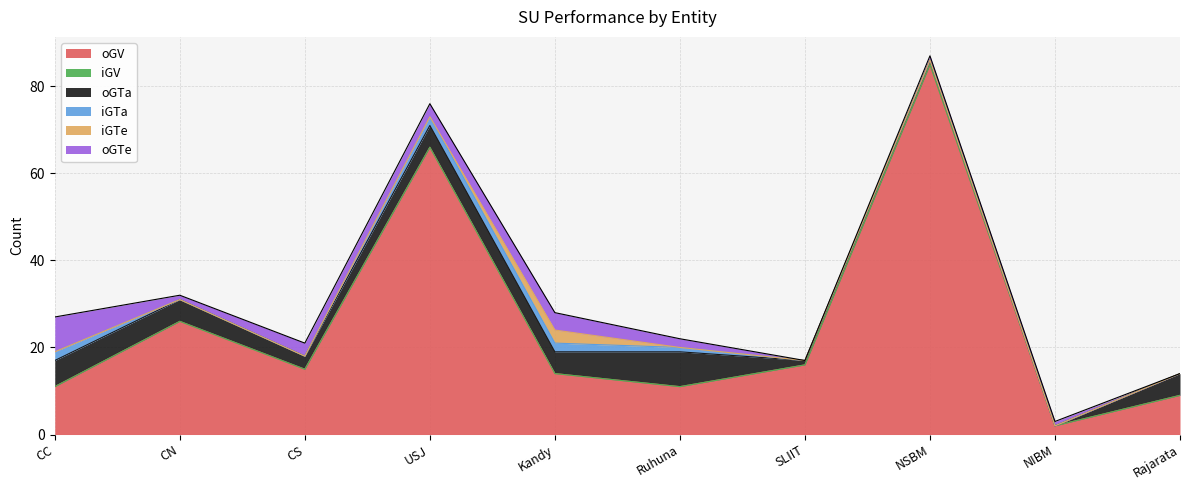

How many values in the oGTa series are below 5?

4